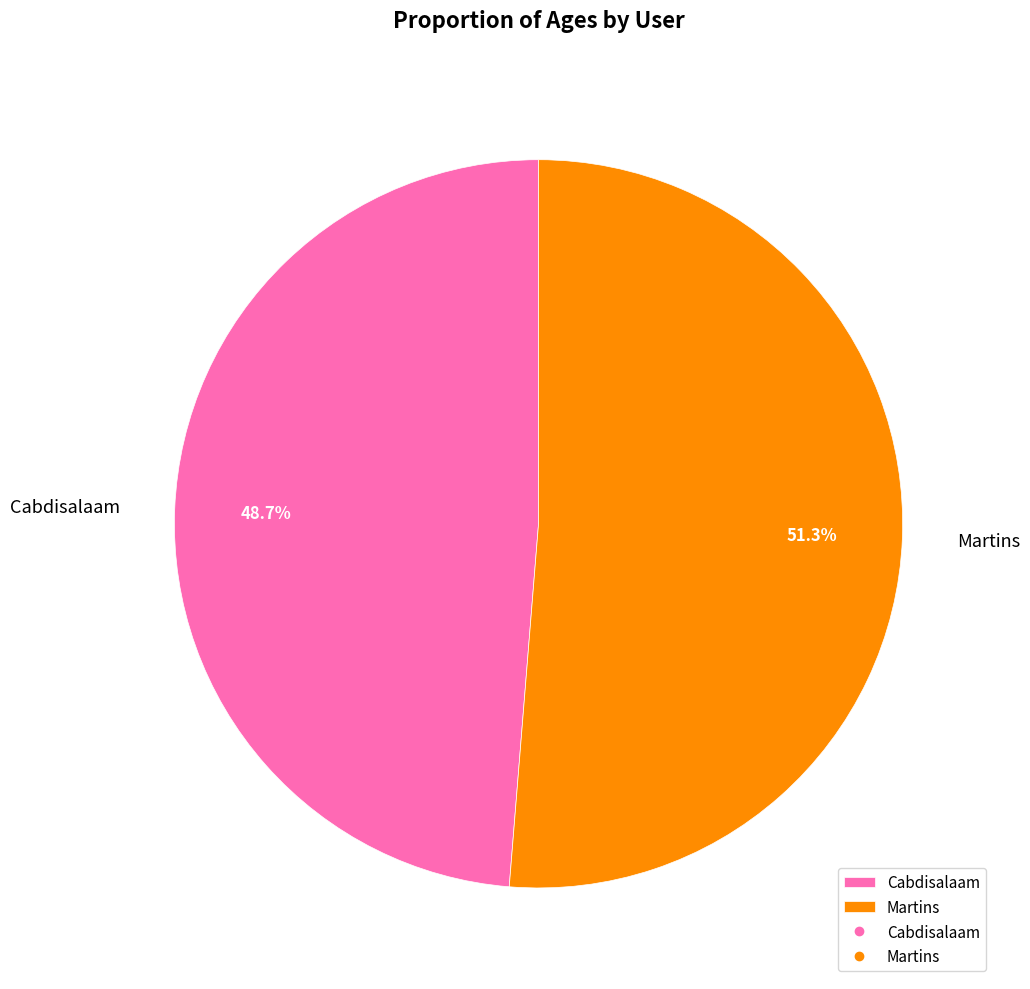

Count the number of slices in the pie.

2